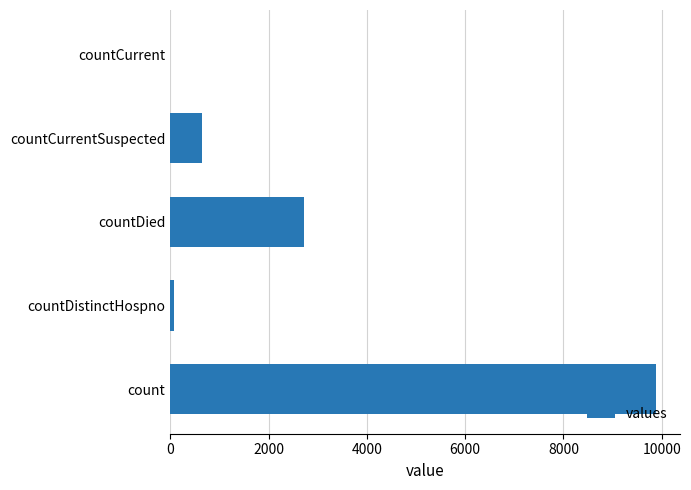

Are the bars horizontal?

Yes